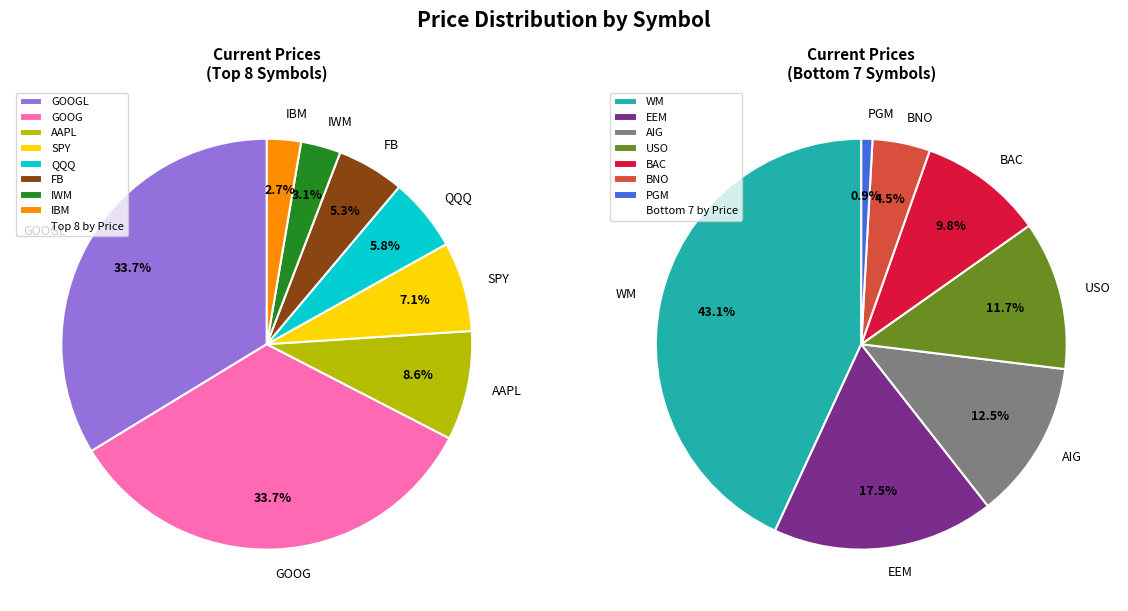

What is the largest slice in the pie chart?

GOOGL